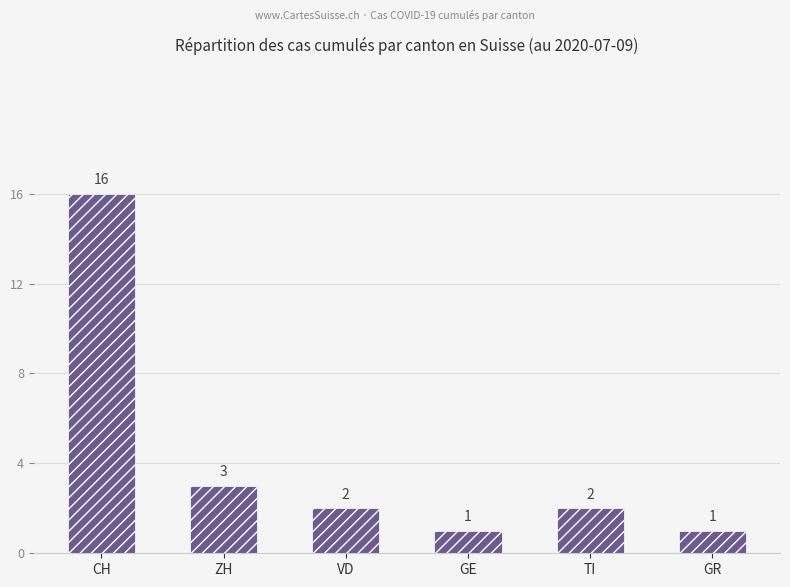

What is the label of the 6th bar from the left?

GR